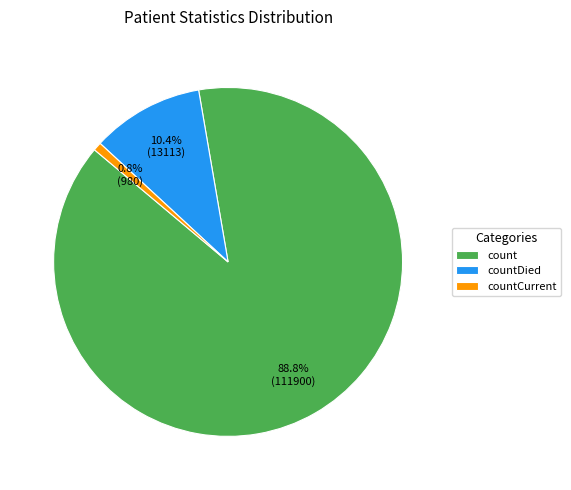

What percentage is NOT represented by countCurrent?

99.2%